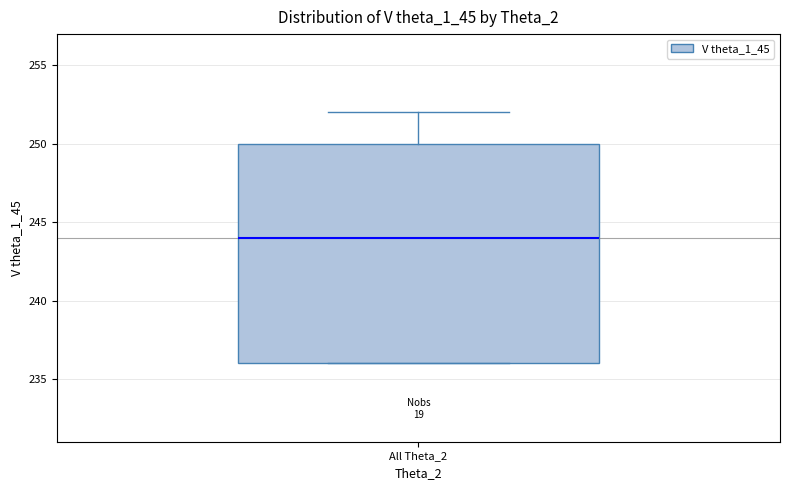

Read this box plot against the y-axis: the position of the median line, the range covered by the box, and the ends of both whiskers. The values are not printed on the chart, so give them approximately, as read against the axis.

median 244, box 236 to 250, whiskers 236 to 252